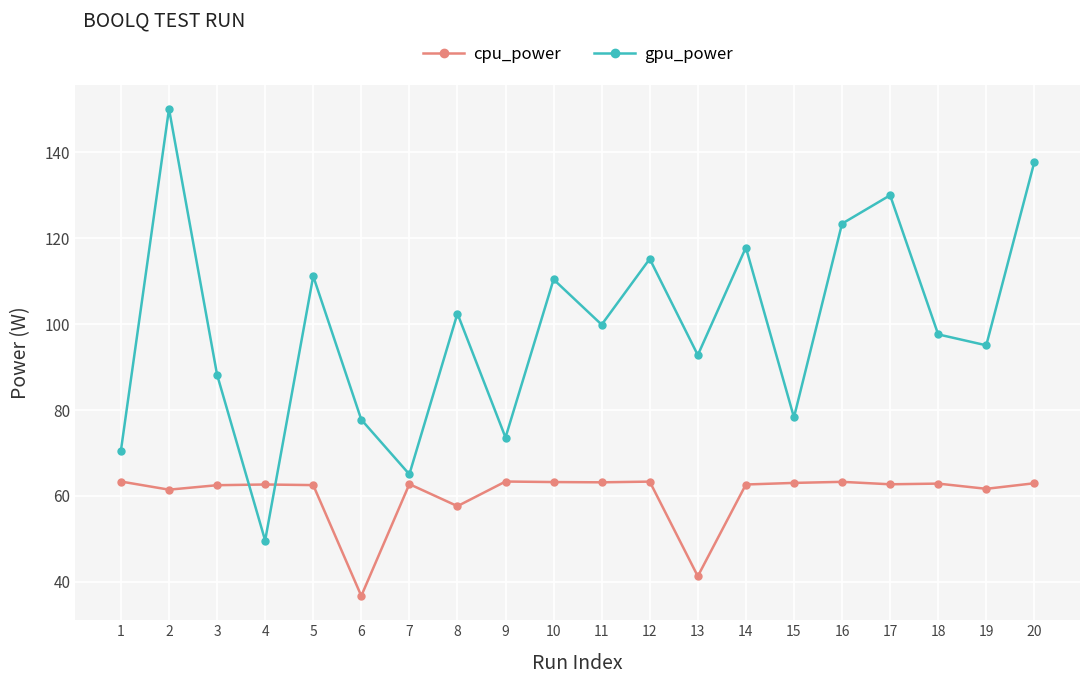

In gpu_power, how many points are higher than both neighbors (excluding endpoints)?

7